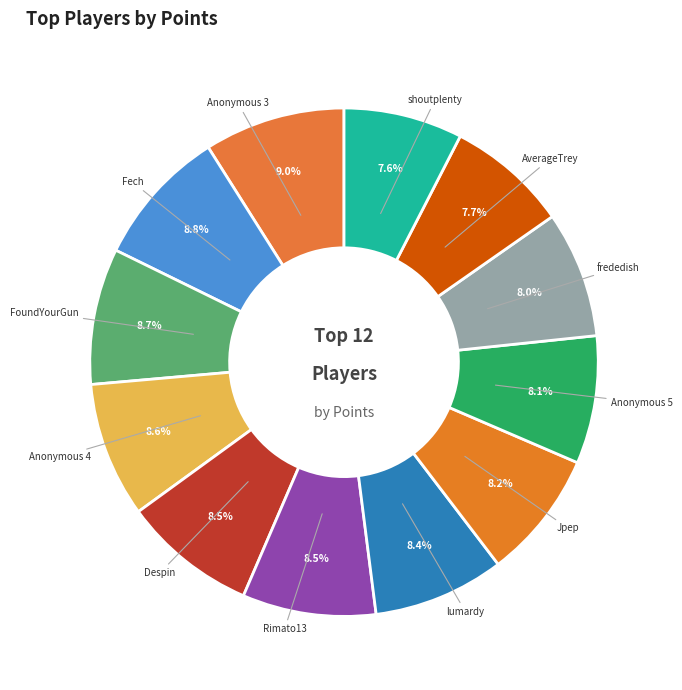

How many slices are in this pie chart?

12